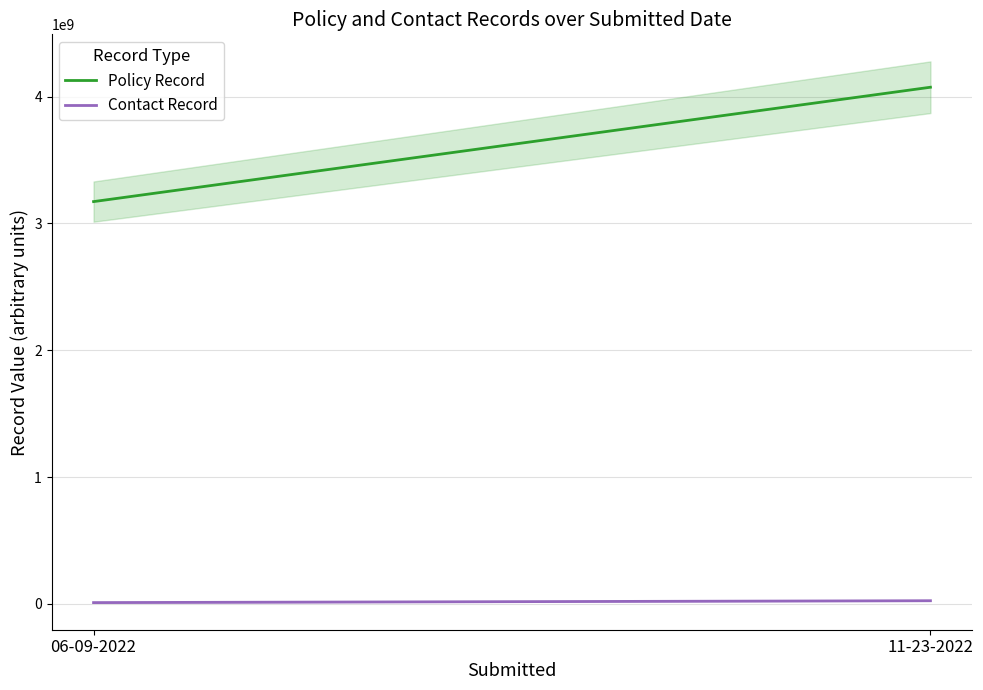

At which label is Policy Record closest to 3623559949?

06-09-2022